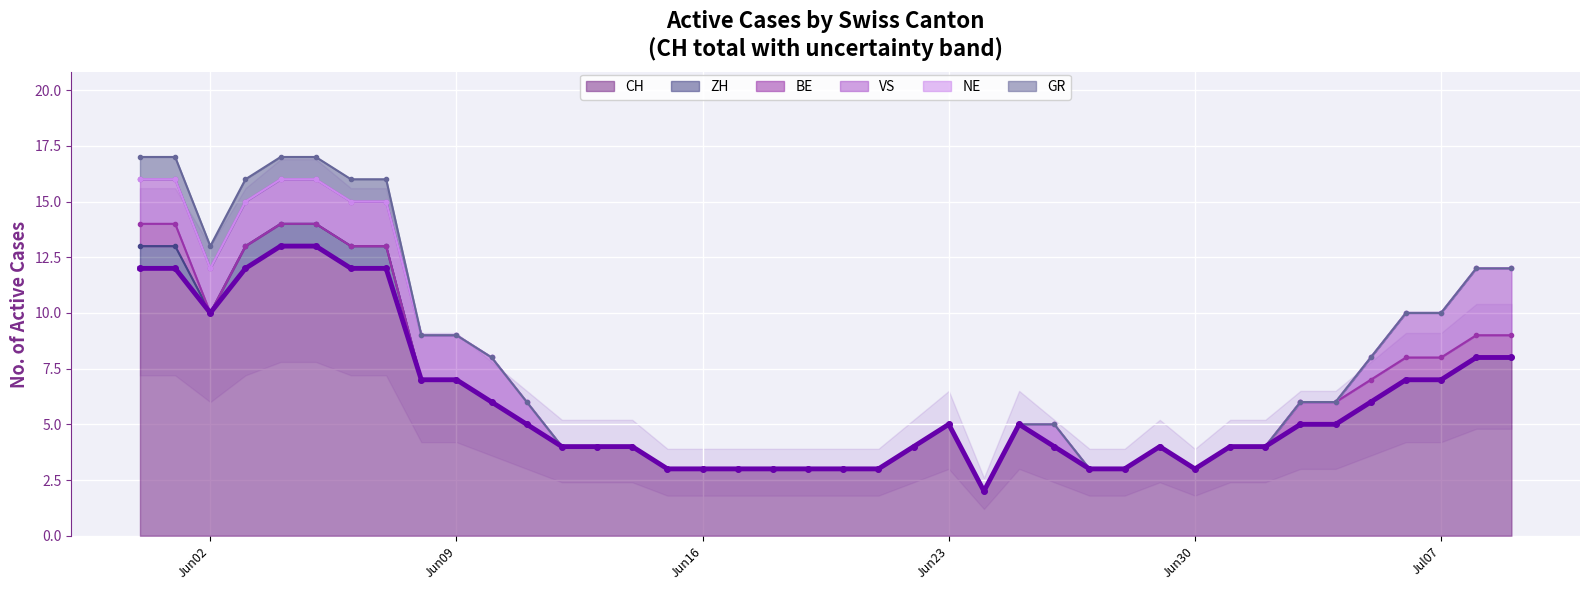

True or false: BE has more than 2 interior local peaks.

False